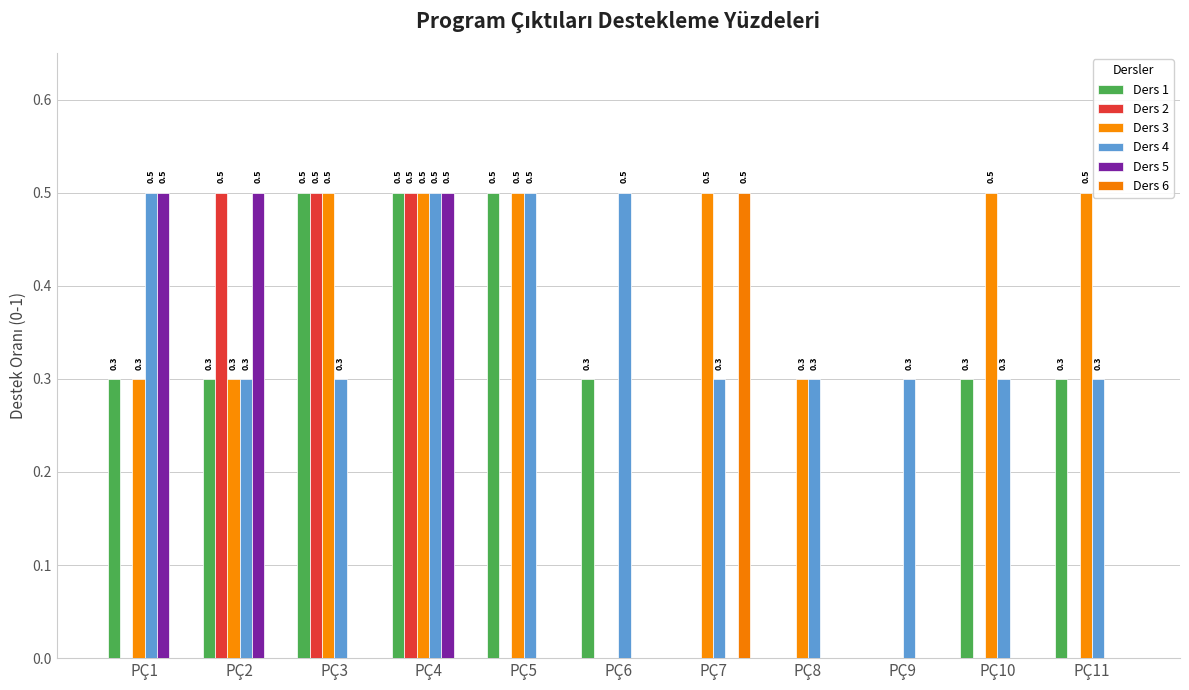

List the labels in order of Ders 2 value, largest first.

PÇ2, PÇ3, PÇ4, PÇ1, PÇ5, PÇ6, PÇ7, PÇ8, PÇ9, PÇ10, PÇ11